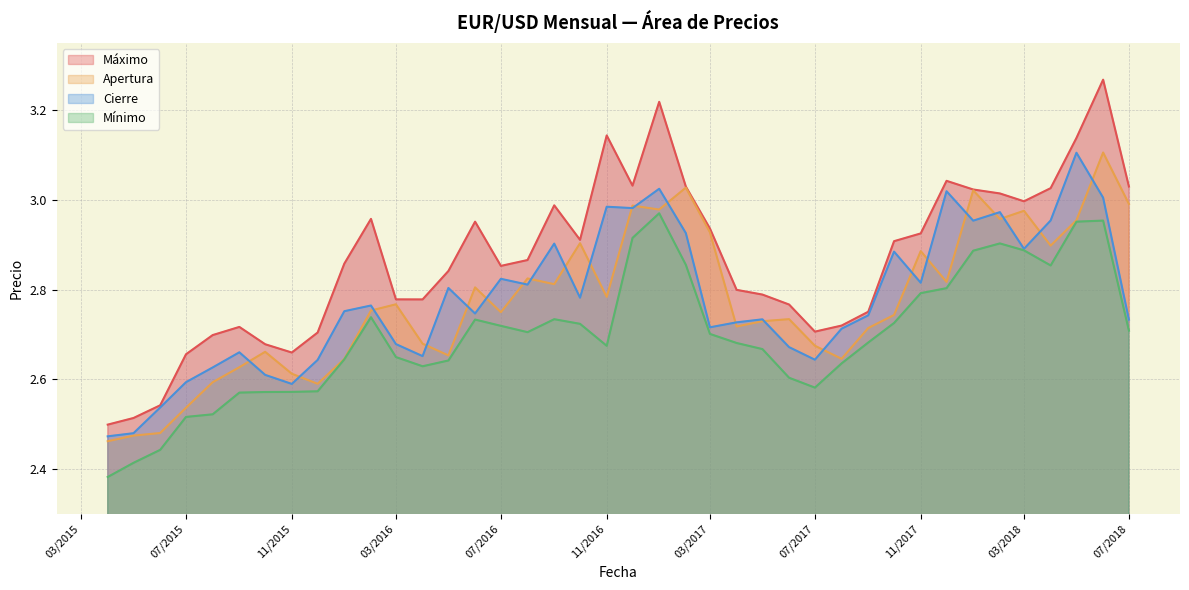

Rank the series at 01.05.2017 from lowest to highest value.

Minimo, Apertura, Cierre, Maximo